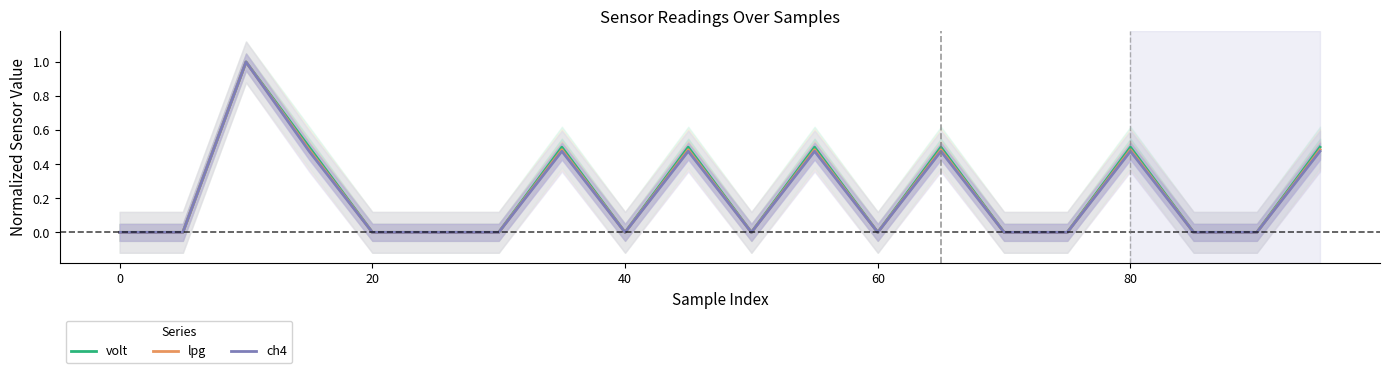

The value of lpg at 20 is -0.4. True or false?

False